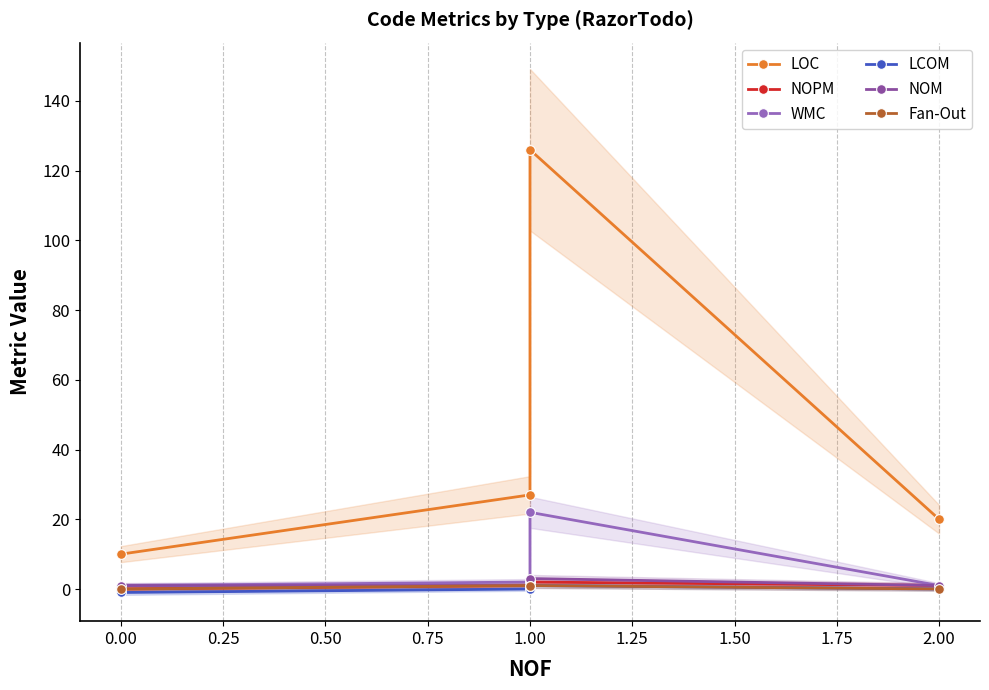

Reading left to right, list all the values displayed in this chart.

LOC: 10	27	126	20
NOPM: 0	1	2	1
WMC: 1	2	22	1
LCOM: -1	0	1	0
NOM: 1	1	3	1
Fan-Out: 0	1	1	0